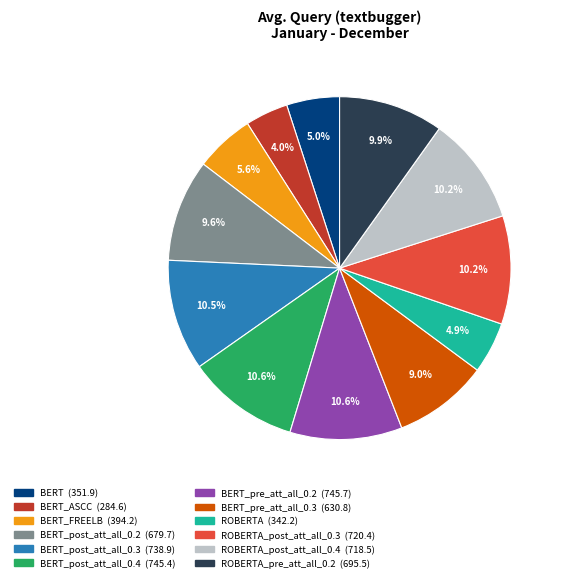

Is there a majority slice in this chart?

No